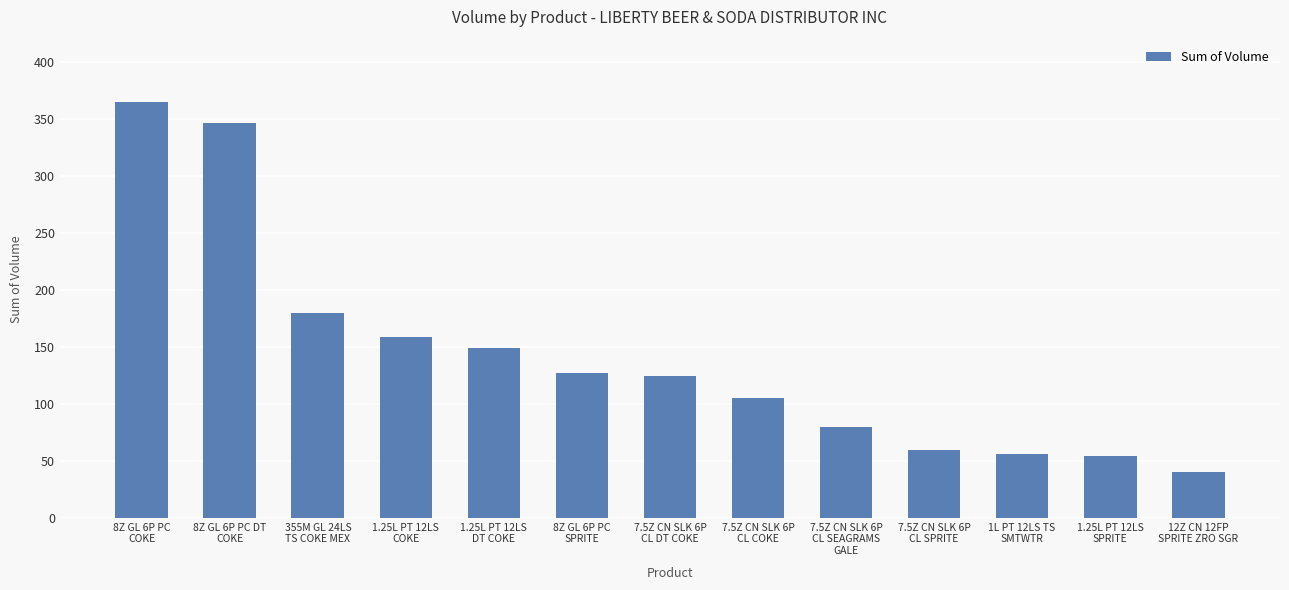

Reading left to right, what are all the values shown in this chart?

365	347	180	159	149	127	125	105	80	60	56	54	40